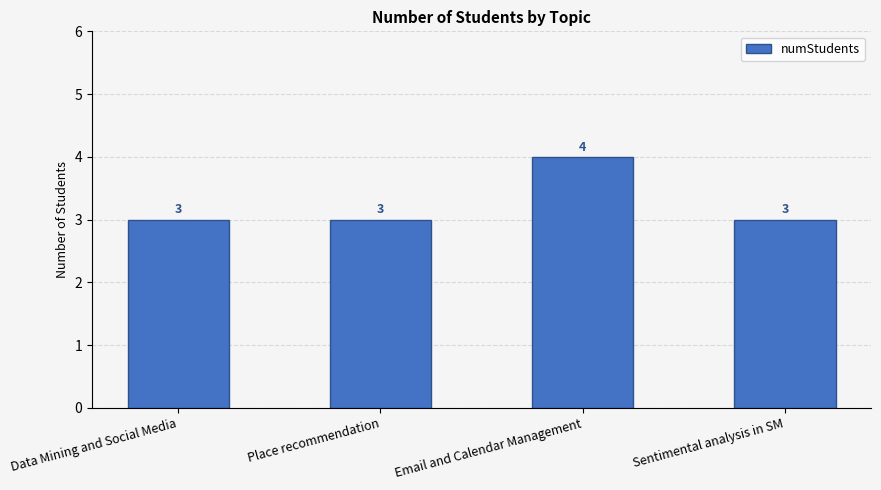

How many bars are there in total?

4